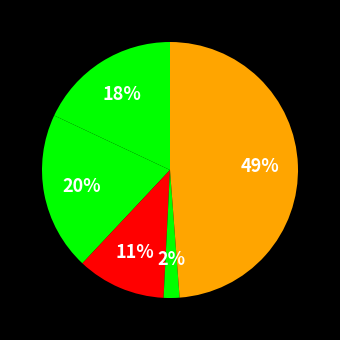

How many slices are in this pie chart?

5